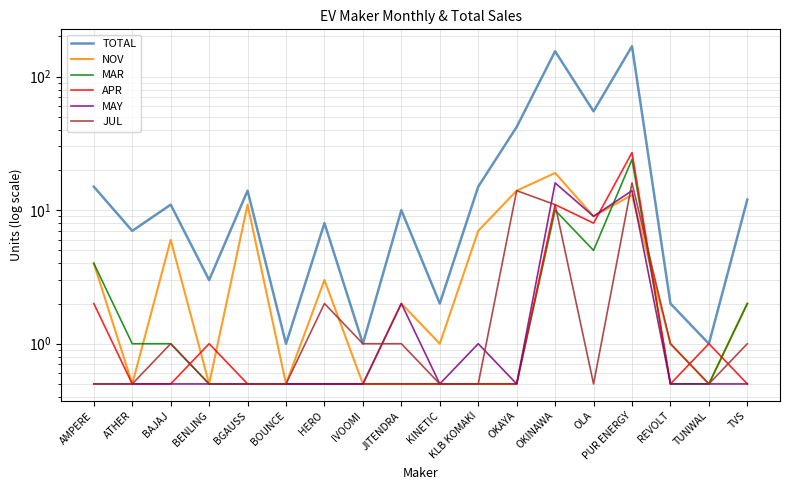

What is the lowest value of the TOTAL series?

1.0